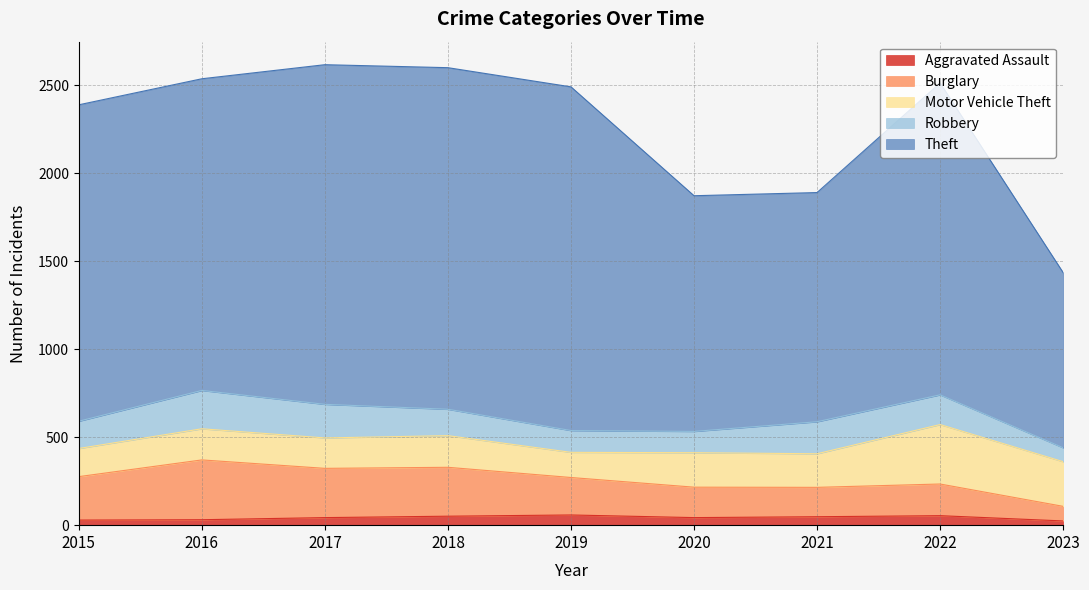

What are all the series names shown in the legend?

Aggravated Assault, Burglary, Motor Vehicle Theft, Robbery, Theft